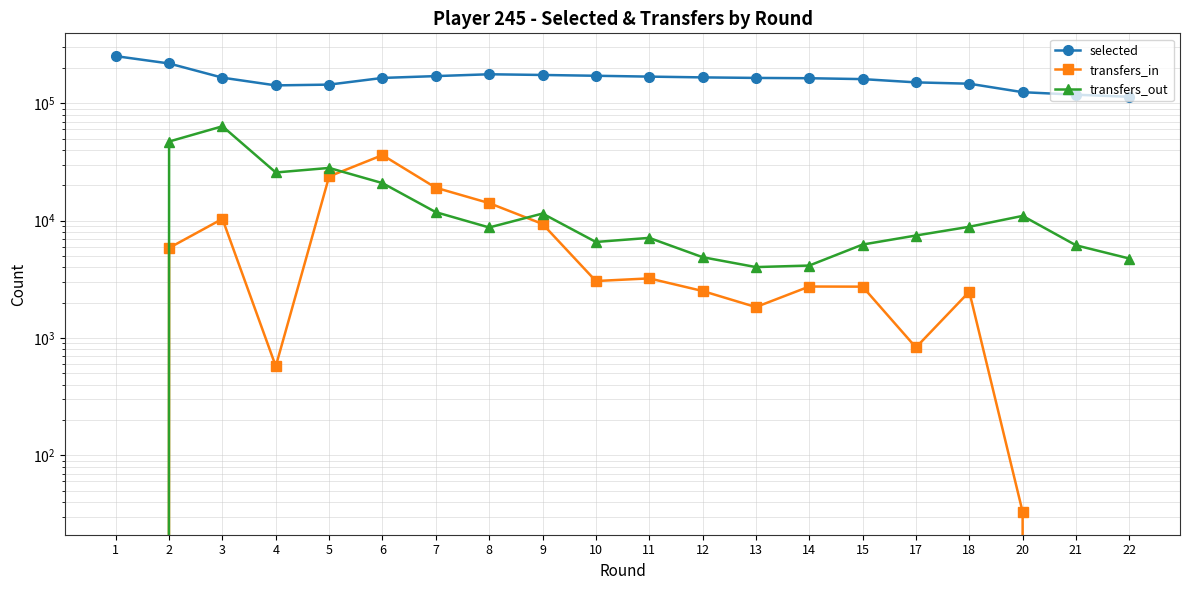

Which has a higher value, 1 or 22?

1